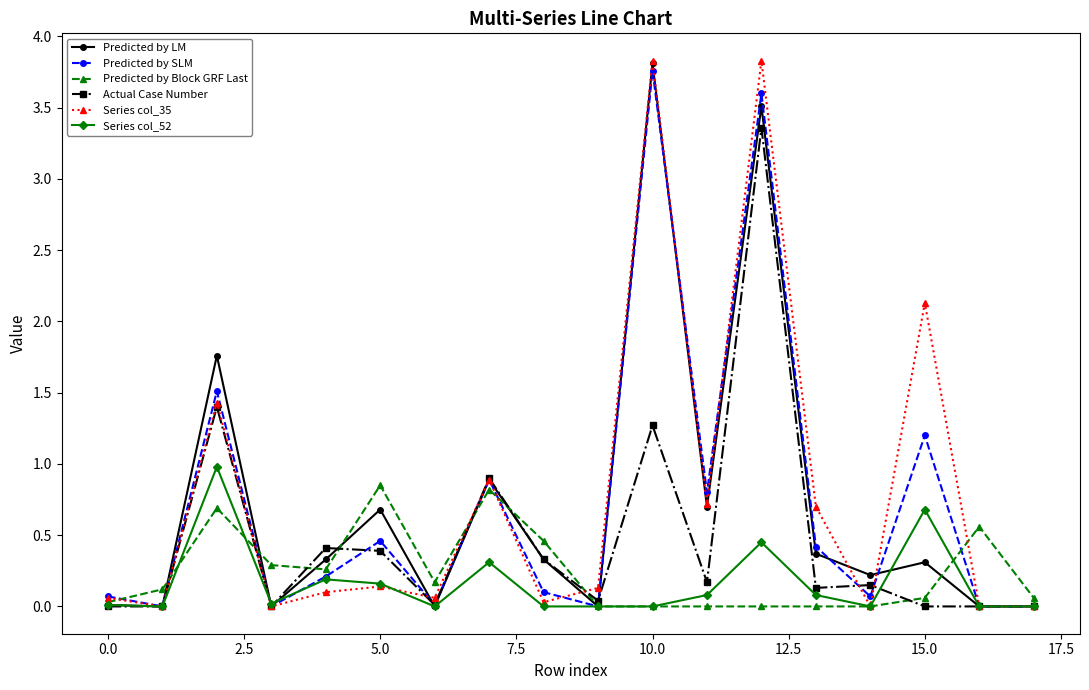

Count the number of categories in the chart.

18